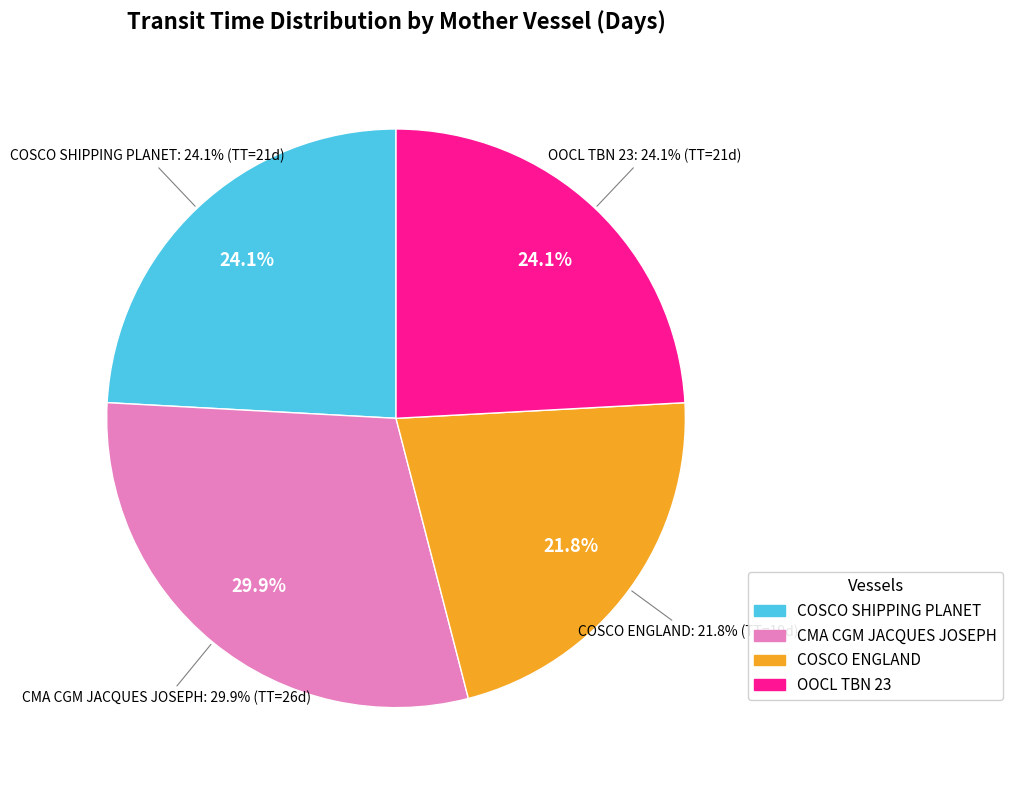

Which slice is the smallest?

COSCO ENGLAND